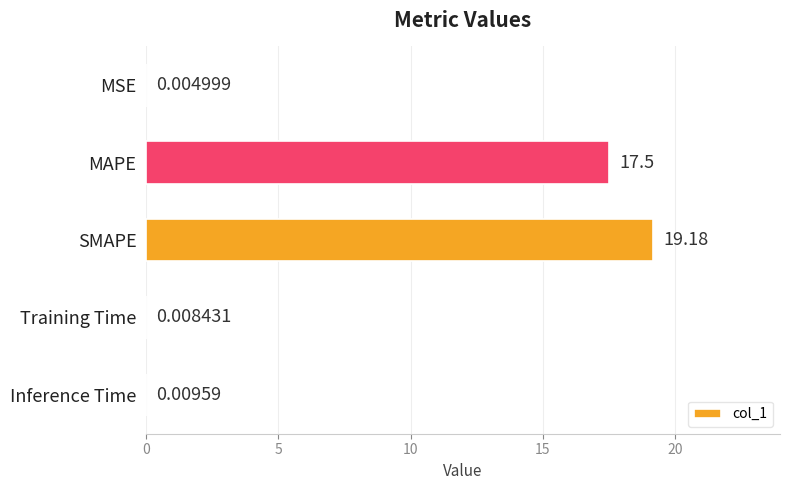

What is the sum of the values at MAPE and MSE?

17.5